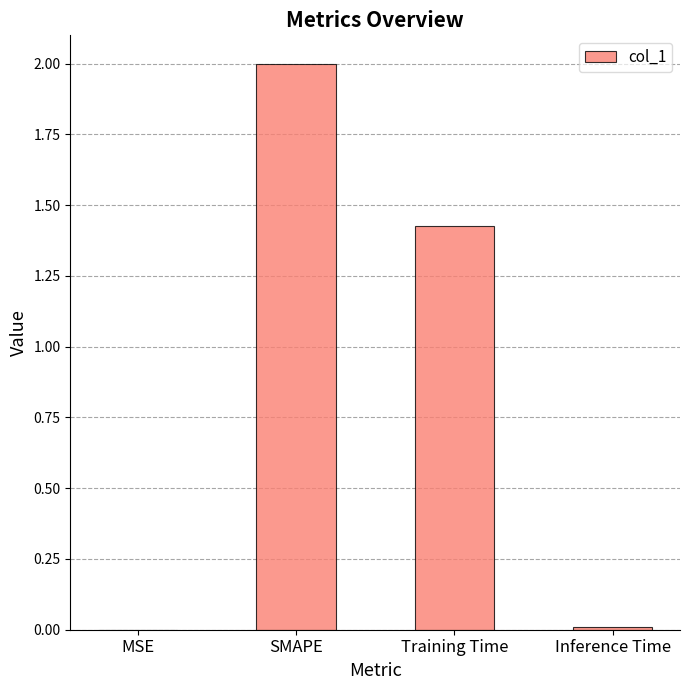

What is the change in value from SMAPE to Training Time?

-0.6